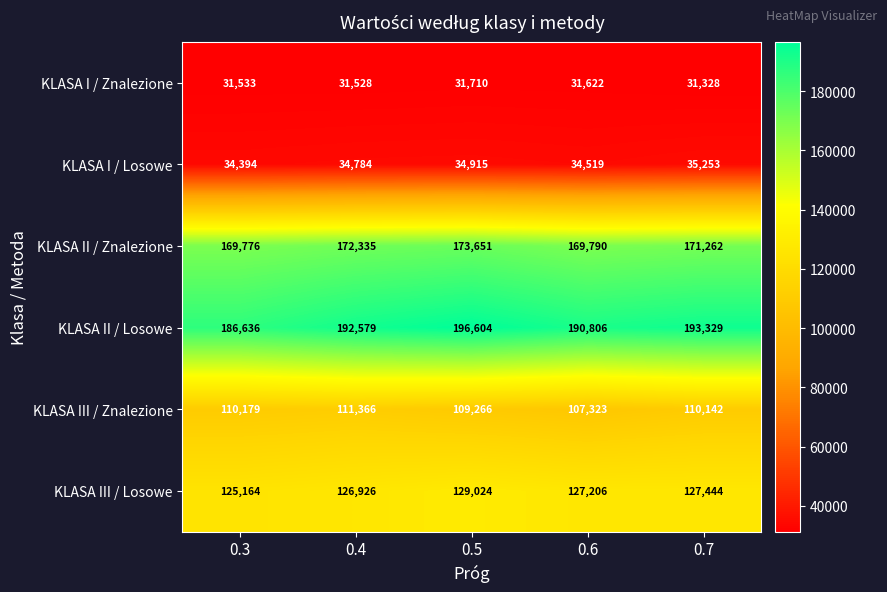

What is the maximum value shown in the chart?

196604